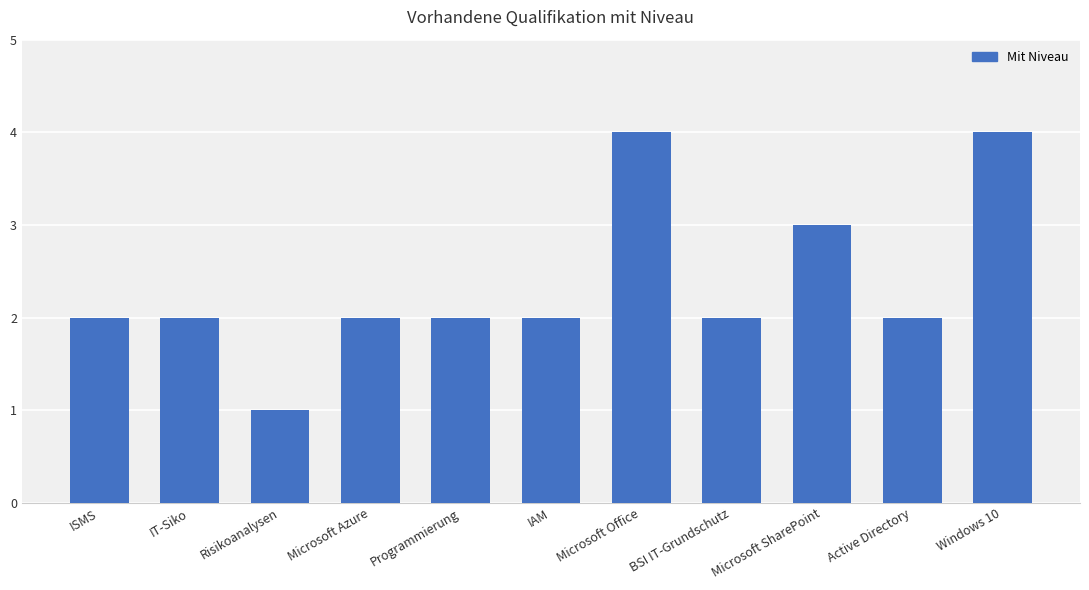

Does the chart contain stacked bars?

No